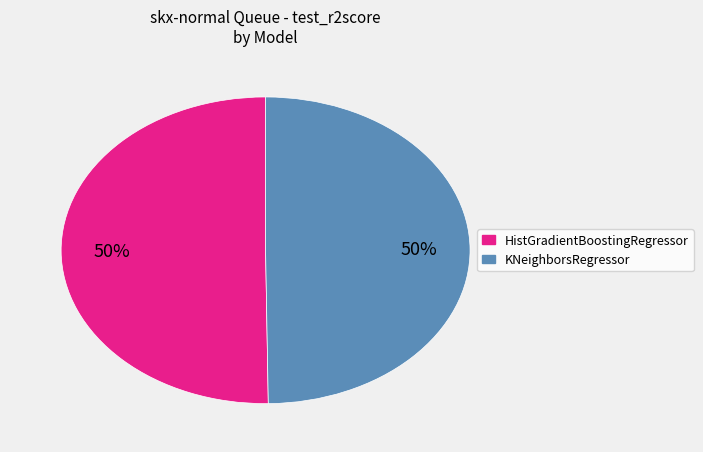

To the nearest percent, what portion does KNeighborsRegressor represent?

50%